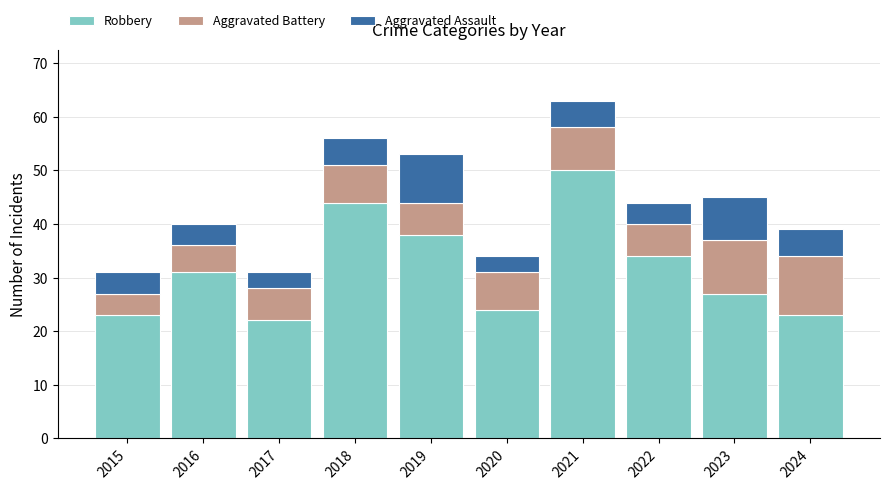

What is the total value across all series at 2019?

53